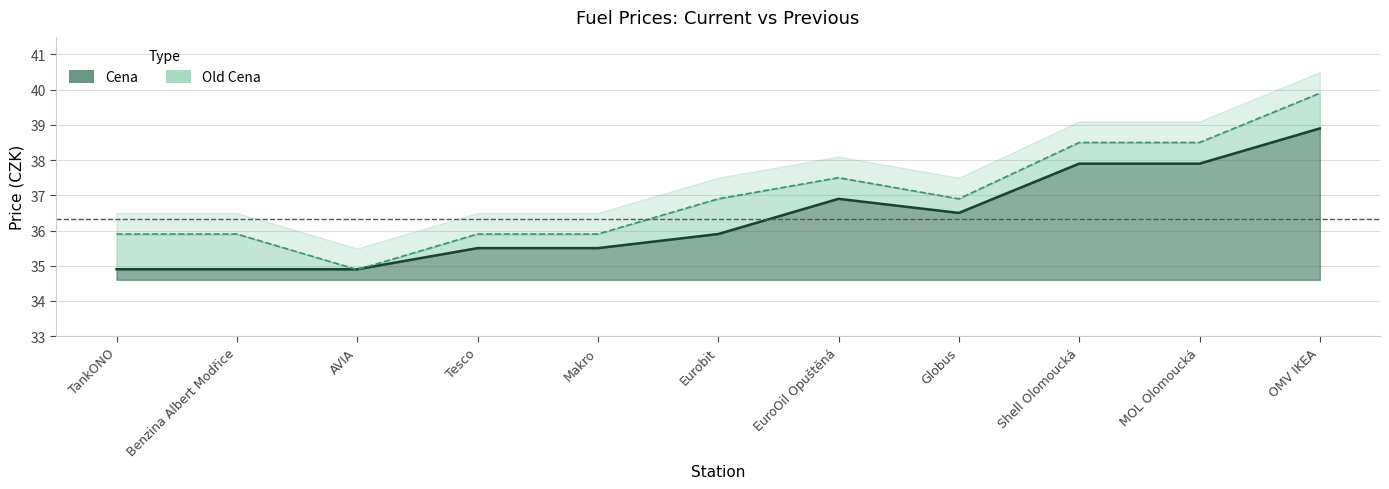

The Old Cena series shows 63.6 at Benzina Albert Modřice. True or false?

False